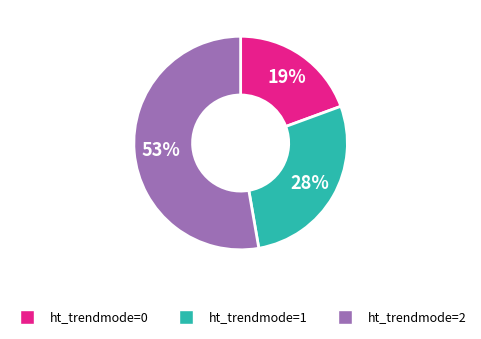

Is the sum of ht_trendmode=0 and ht_trendmode=1 greater than half?

No